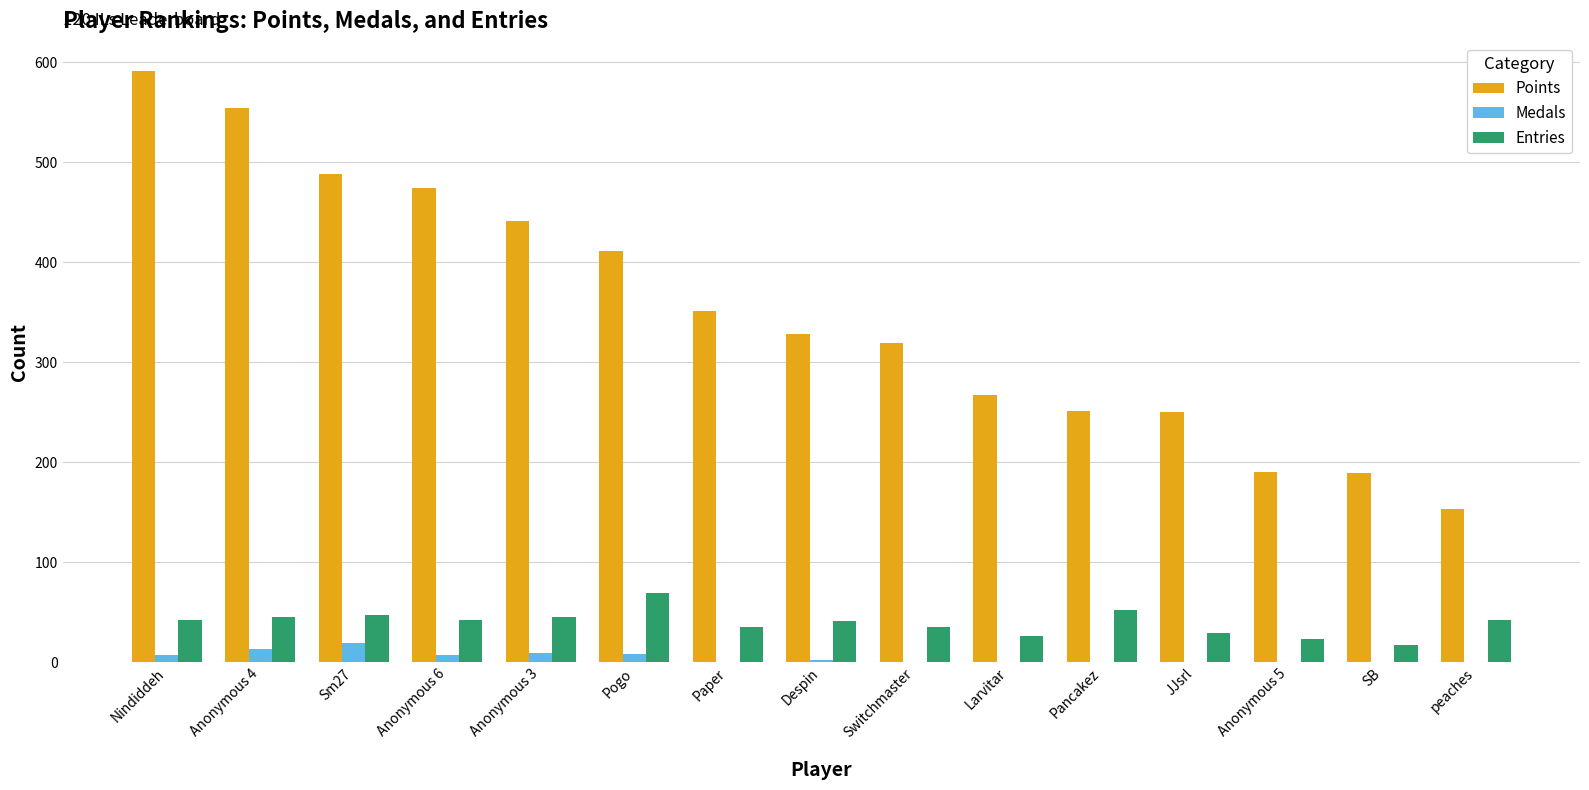

The Points series shows 109 at Pogo. True or false?

False